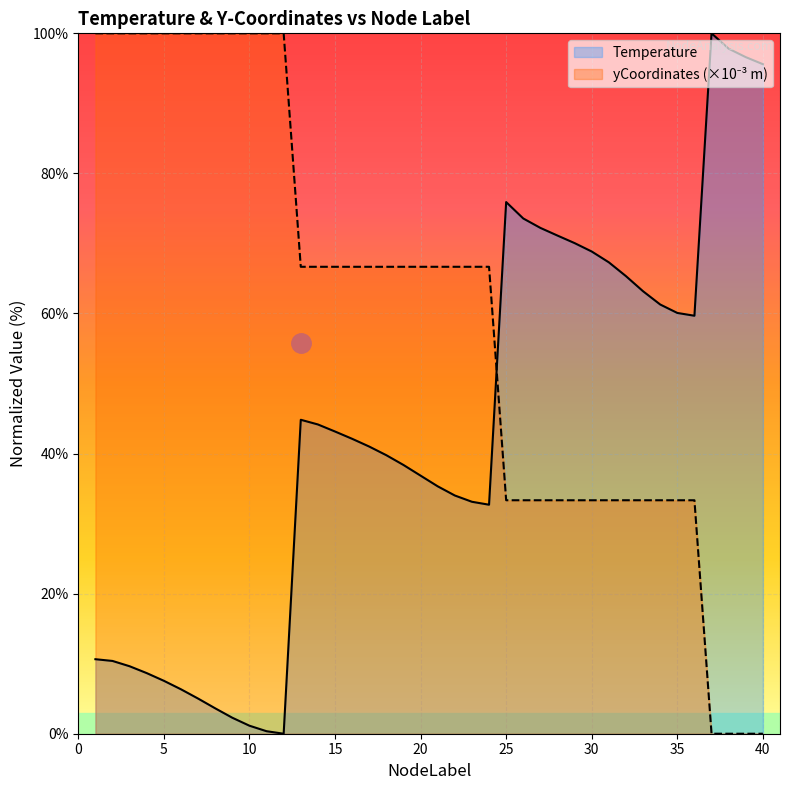

Which category has the lowest value in the Temperature series?

12